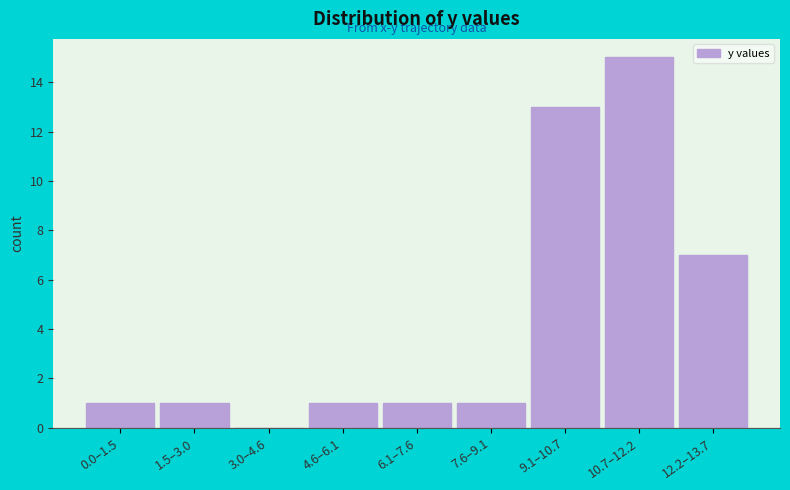

Reading right to left, list all the values displayed in this chart.

12.2–13.7=7	10.7–12.2=15	9.1–10.7=13	7.6–9.1=1	6.1–7.6=1	4.6–6.1=1	3.0–4.6=0	1.5–3.0=1	0.0–1.5=1